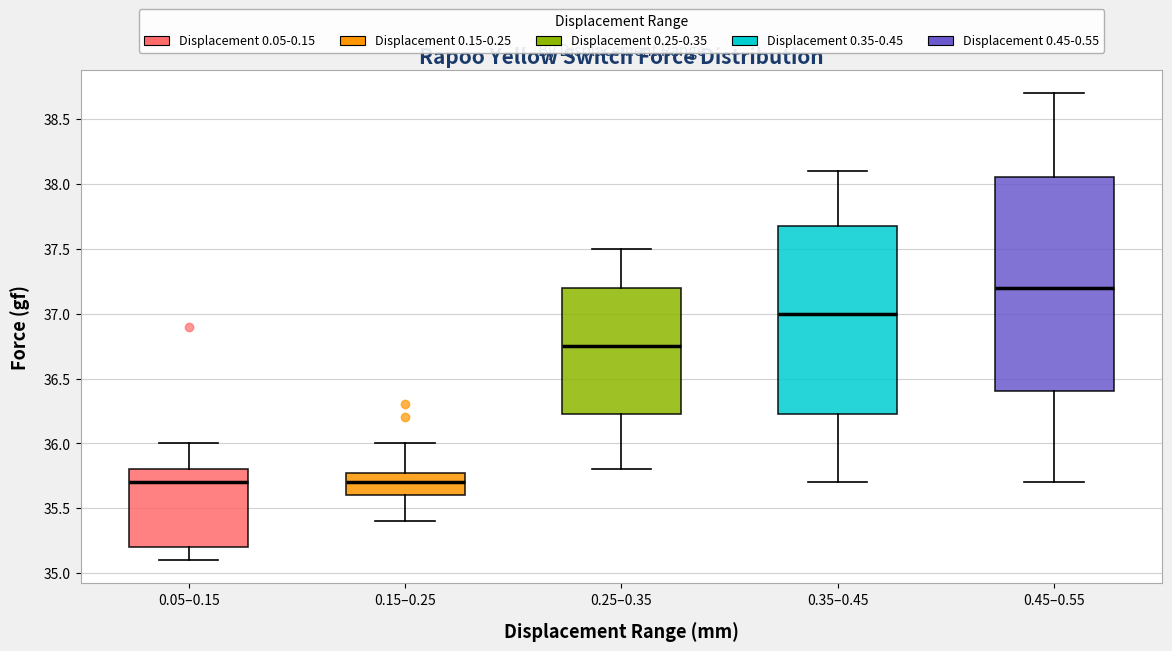

Reading left to right, read every box against the y-axis: the position of its median line, the range the box covers, and the ends of its whiskers. The values are not printed on the chart, so give them approximately, as read against the axis.

0.05–0.15: median 35.70, box 35.20 to 35.80, whiskers 35.10 to 36.00
0.15–0.25: median 35.70, box 35.60 to 35.80, whiskers 35.40 to 36.00
0.25–0.35: median 36.75, box 36.25 to 37.20, whiskers 35.80 to 37.50
0.35–0.45: median 37.00, box 36.25 to 37.70, whiskers 35.70 to 38.10
0.45–0.55: median 37.20, box 36.40 to 38.05, whiskers 35.70 to 38.70